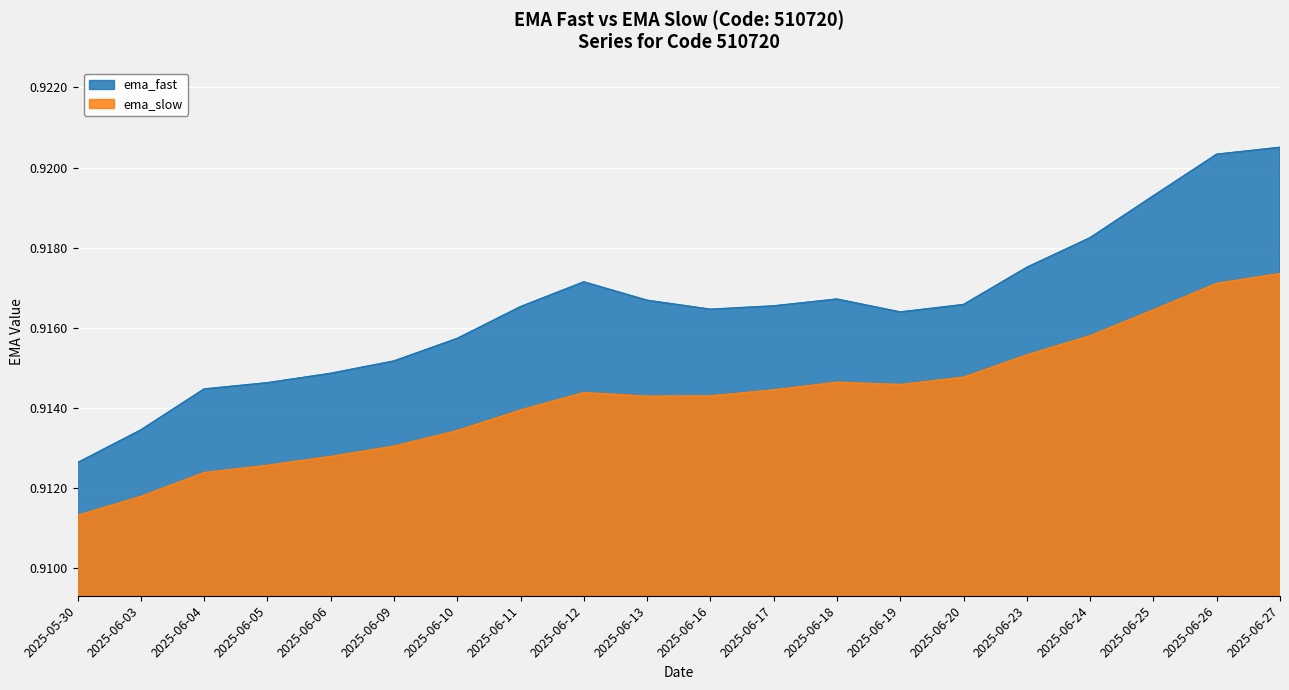

What is the sum of all ema_slow values?

18.3